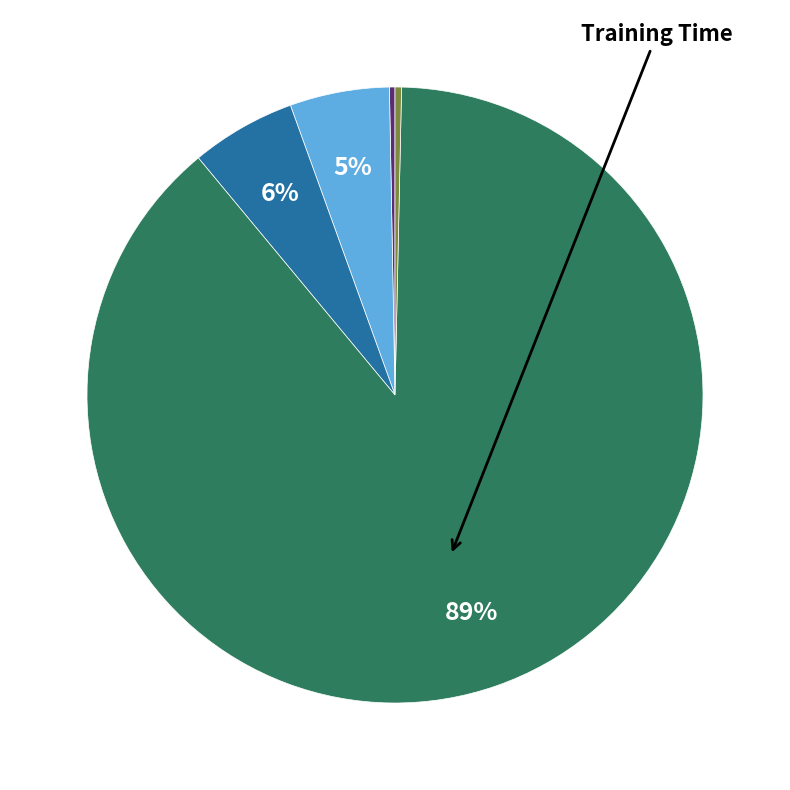

Is there a majority slice in this chart?

Yes